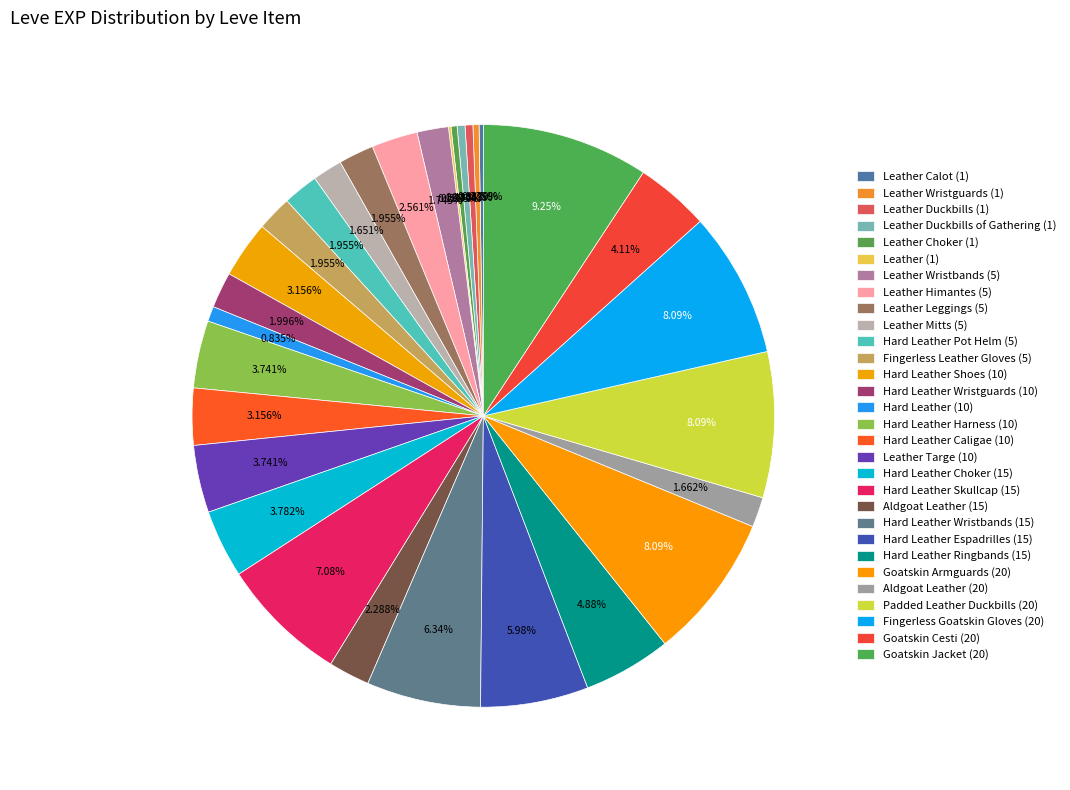

Between Hard Leather Shoes (10) and Leather Targe (10), which is larger?

Leather Targe (10)